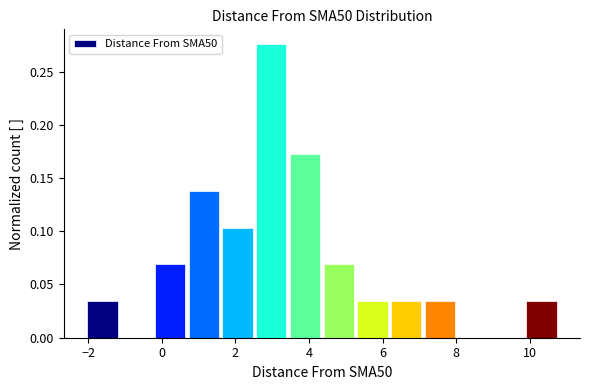

What is the height of the bar covering 9.8 to 10.8 on the x-axis? Neither the bar edges nor the heights are printed on the chart, so give them approximately, as read against the axes.

0.035